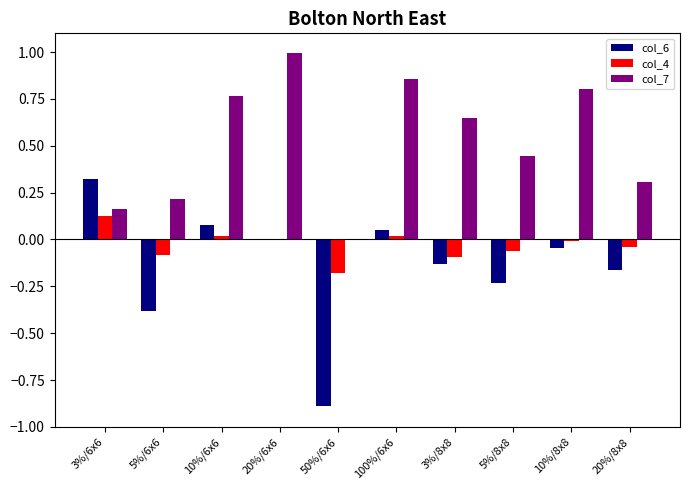

What is the highest value of the col_7 series?

1.0